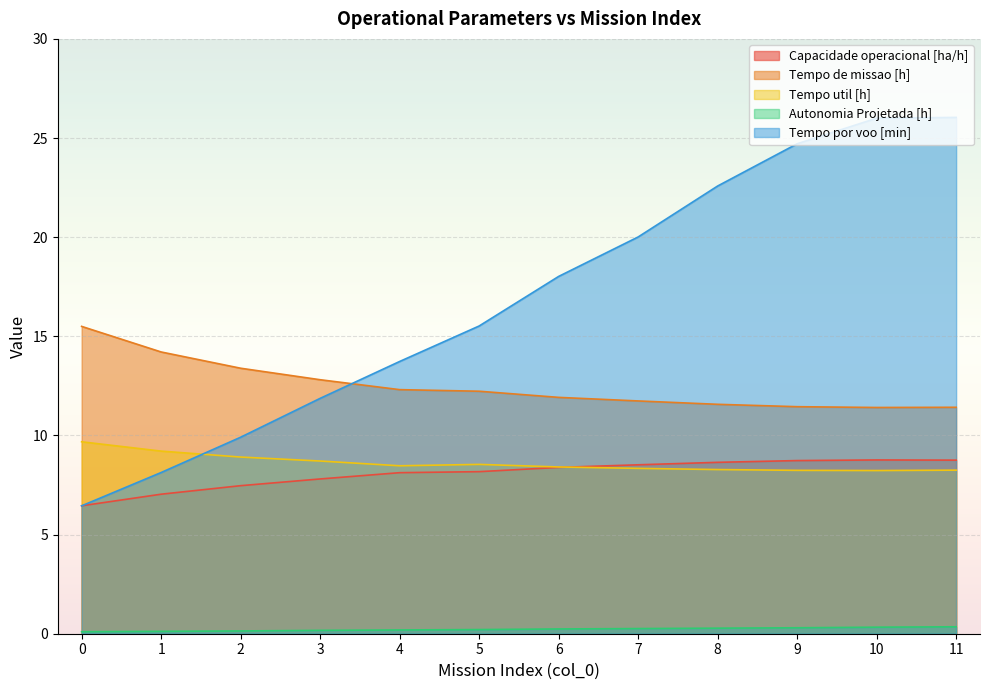

Which series has the widest spread of values?

Tempo por voo [min]